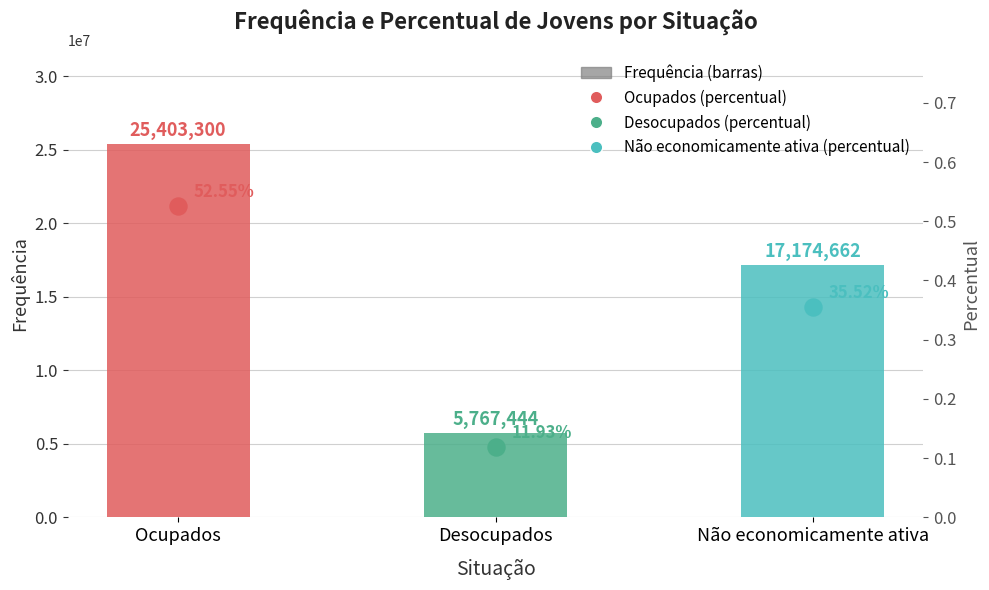

Which has a higher value, Desocupados or Ocupados?

Ocupados